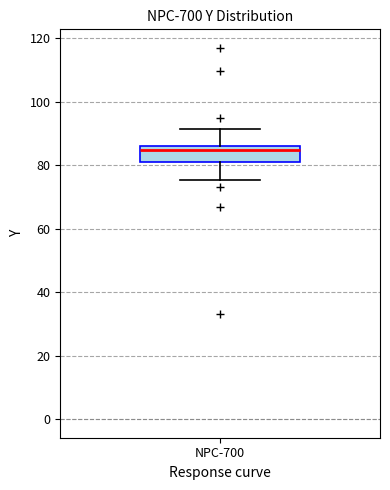

Transcribe this box plot: give where the median line is, the range the box spans, and where the two whiskers end, as read against the y-axis. The values are not printed on the chart, so give them approximately, as read against the axis.

median 84, box 82 to 86, whiskers 76 to 92